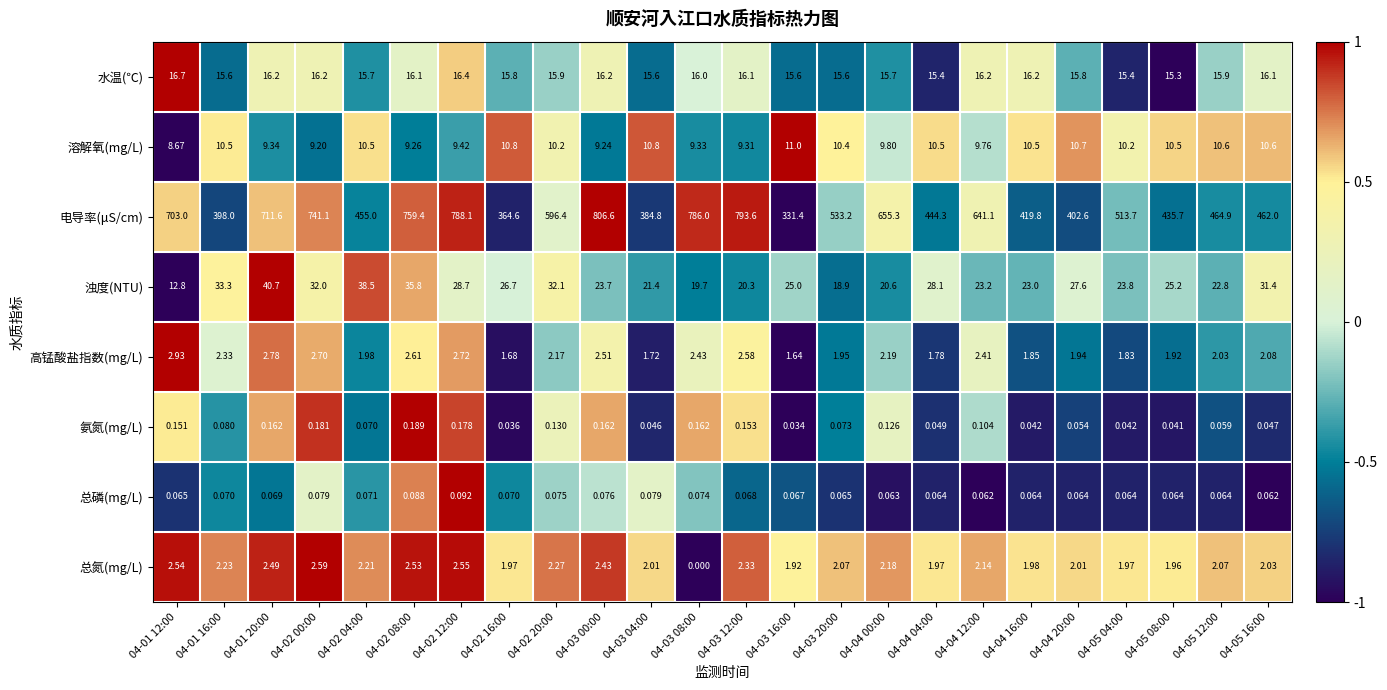

Rank the series at 04-02 00:00 from highest to lowest value.

电导率(μS/cm), 浊度(NTU), 水温(℃), 溶解氧(mg/L), 高锰酸盐指数(mg/L), 总氮(mg/L), 氨氮(mg/L), 总磷(mg/L)